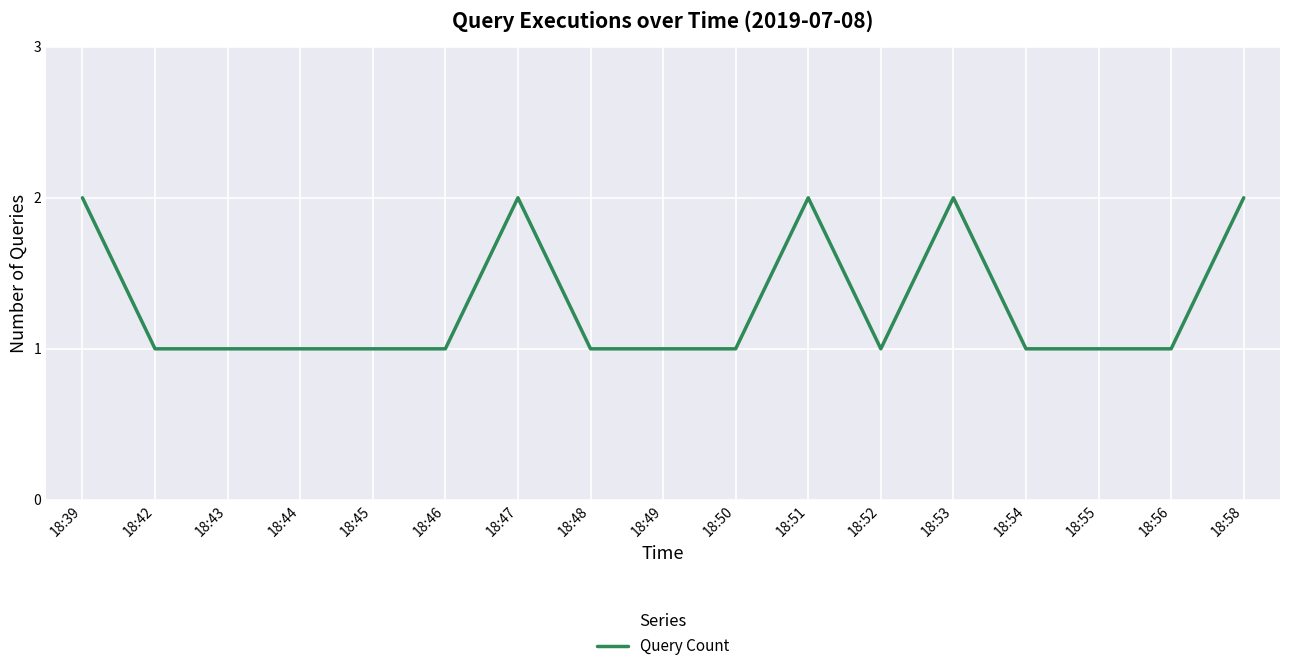

How many distinct data groups are displayed?

1